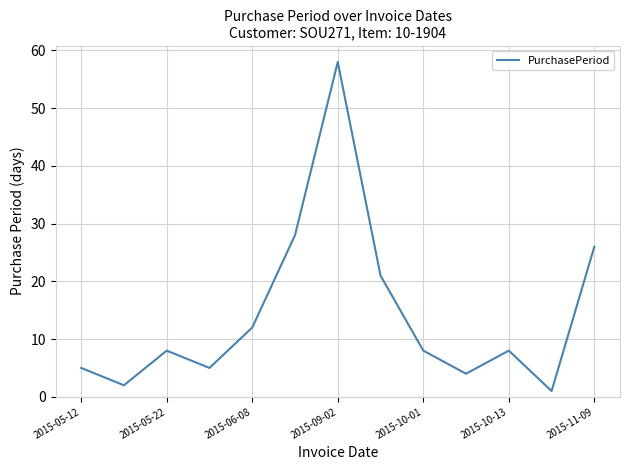

What is the difference between the maximum and minimum values?

57